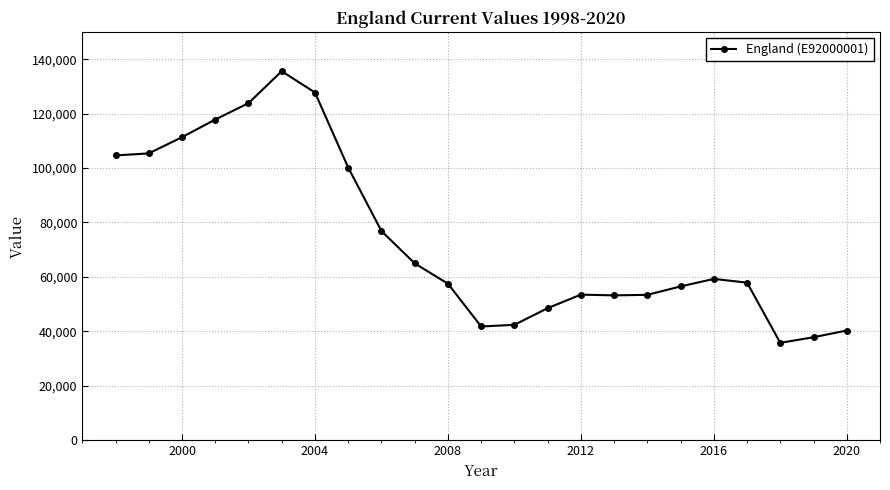

What is the average value?

74182